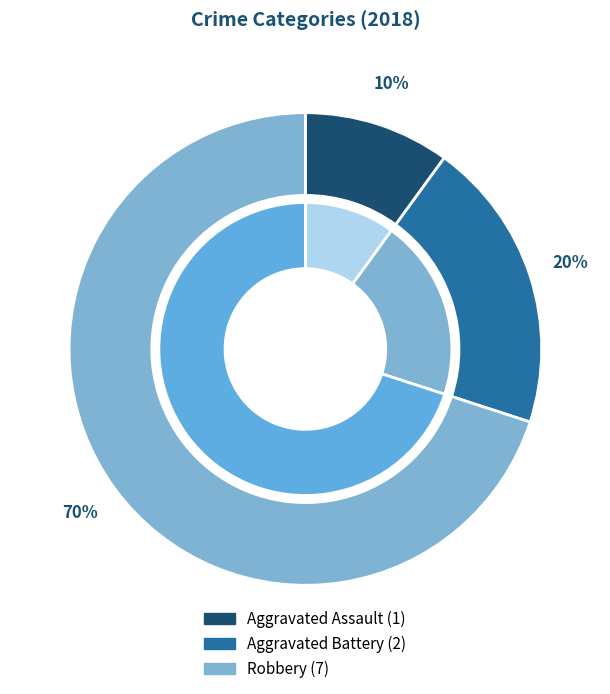

How many slices are in this pie chart?

3